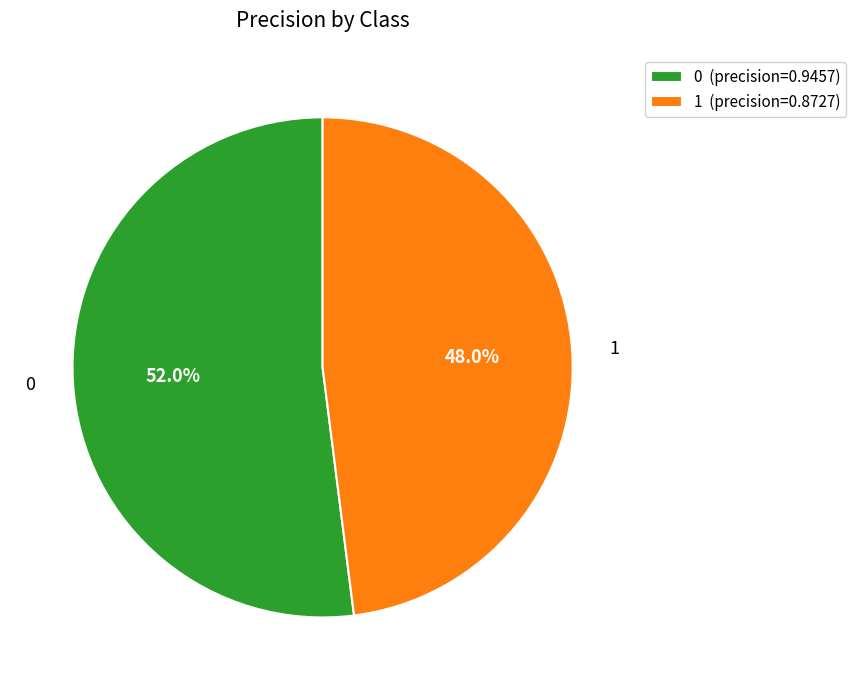

To the nearest percent, what is the average slice percentage?

50%